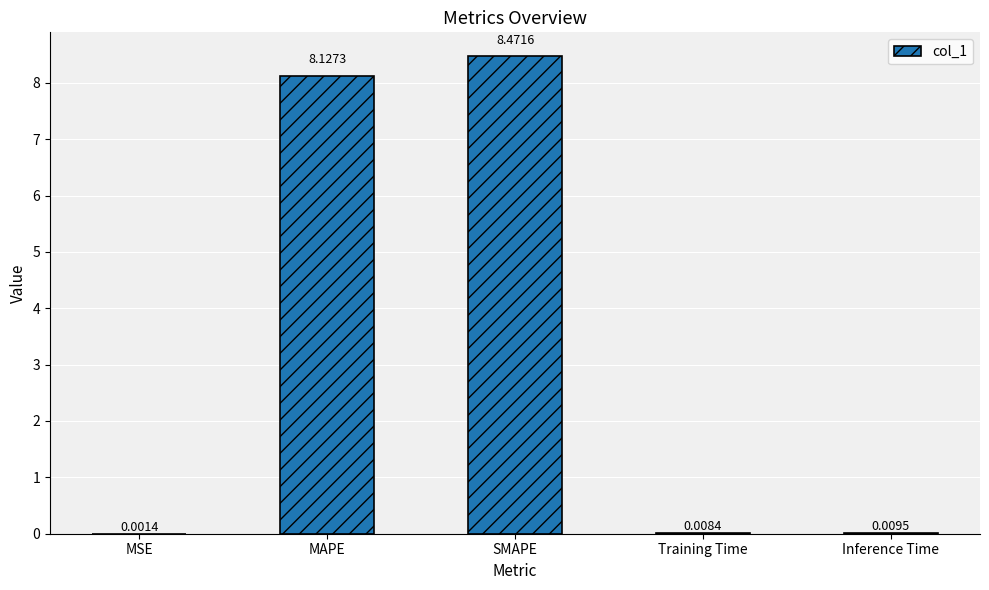

Which has a higher value, SMAPE or MAPE?

SMAPE